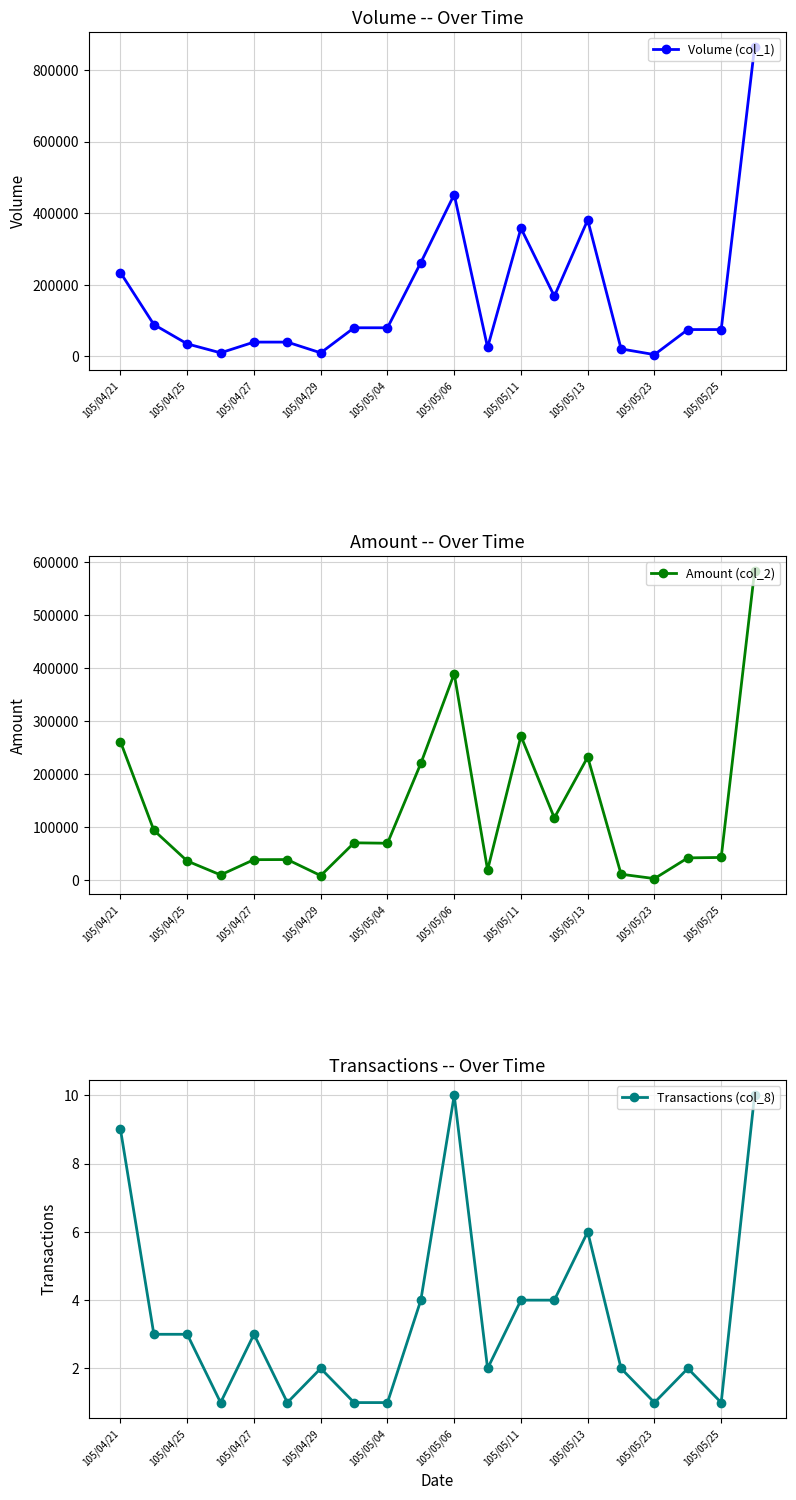

The value of Transactions (col_8) at 105/05/11 is 4. True or false?

True